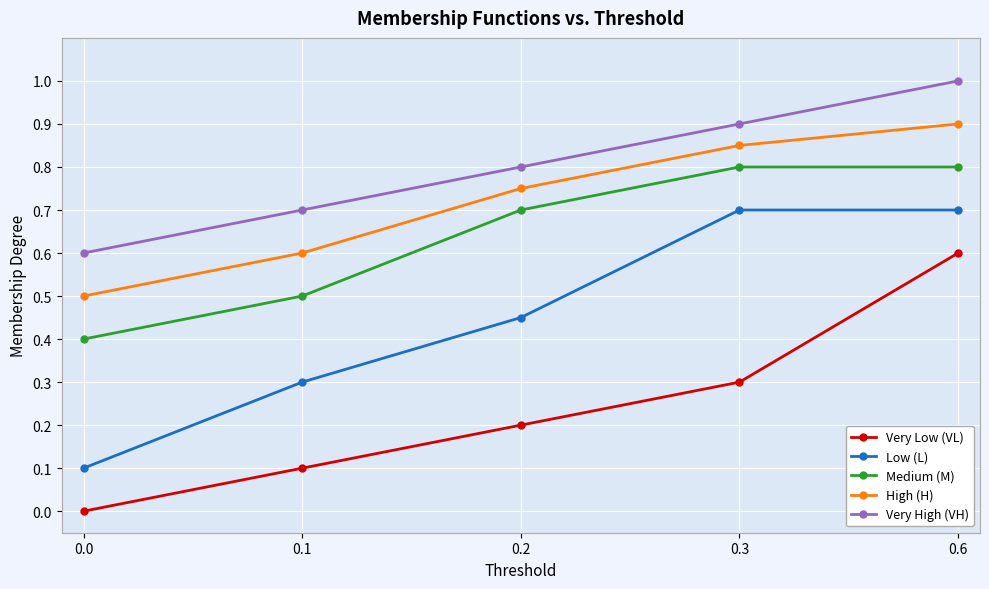

Is the value of Medium (M) at 0.3 greater than the value of Very High (VH) at 0.1?

Yes